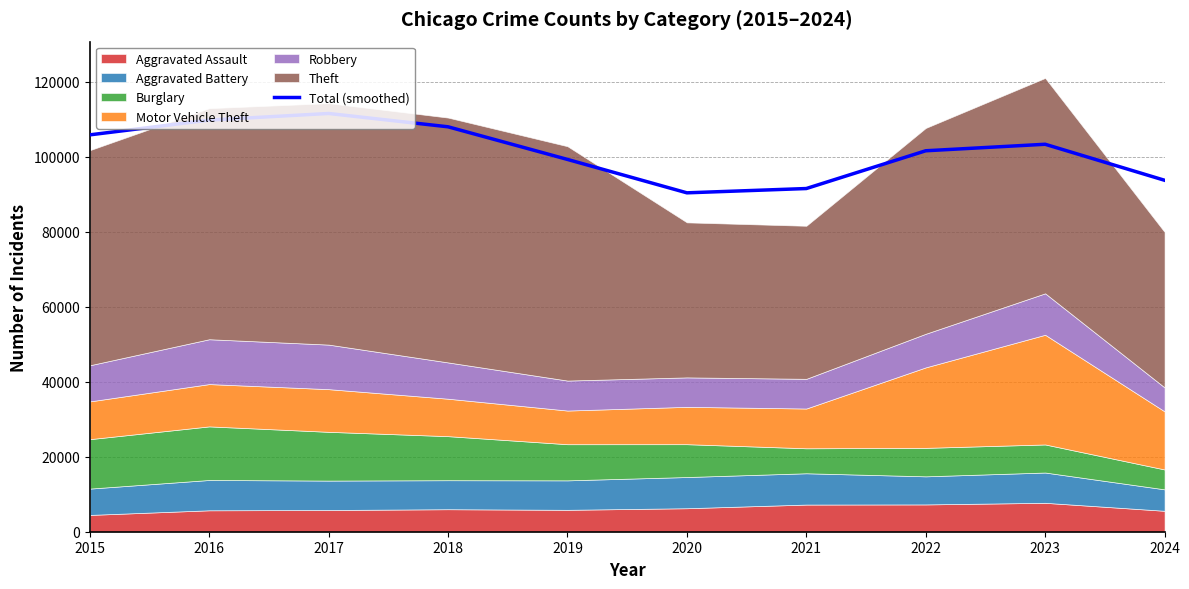

Reading left to right, transcribe all the data shown in this chart.

105832.3	109773.3	111534.8	107981.9	99281.2	90374.0	91518.2	101589.2	103324.5	93723.5